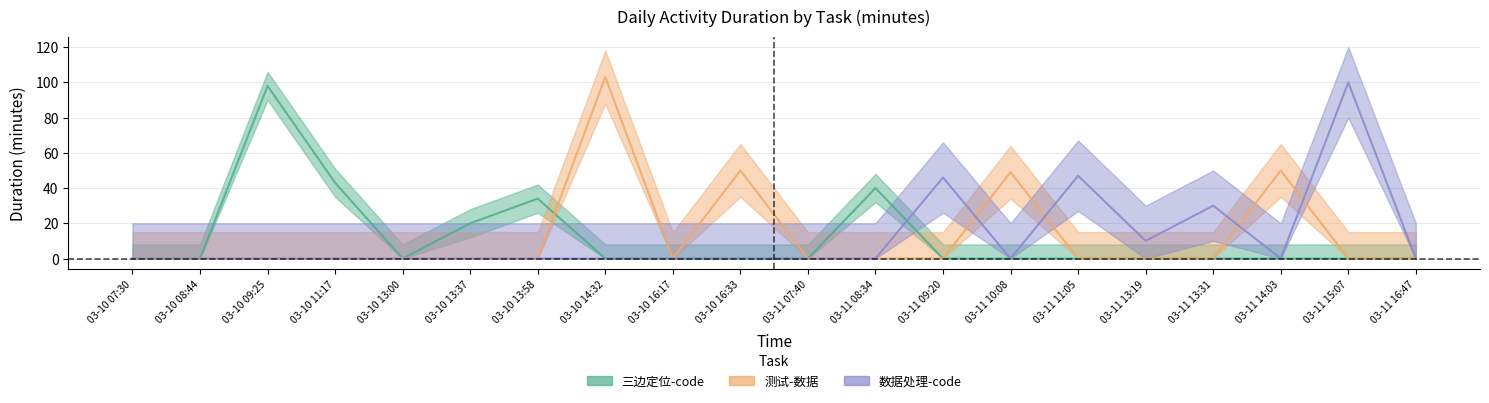

True or false: 三边定位-code and 测试-数据 cross at least once.

True